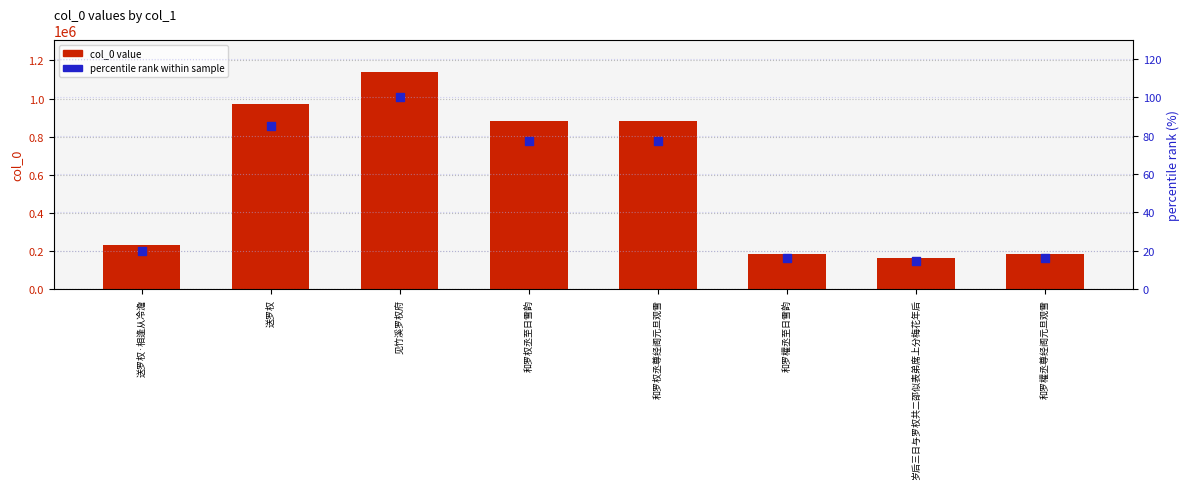

Which series has the largest Y range (max minus min)?

col_0 value